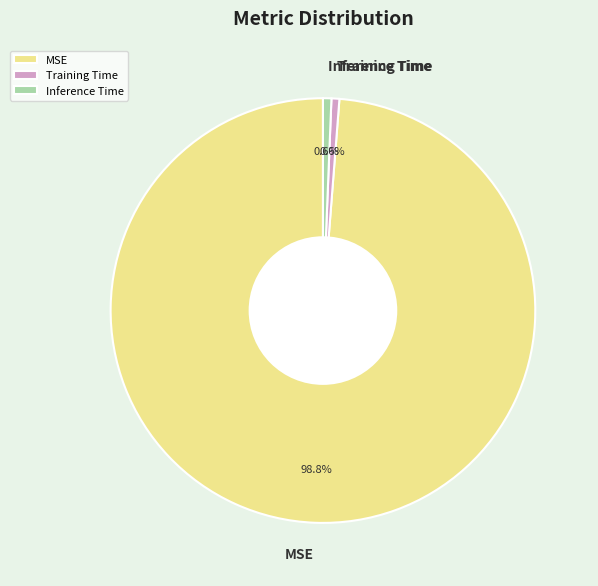

True or false: Inference Time accounts for 11% of the total.

False